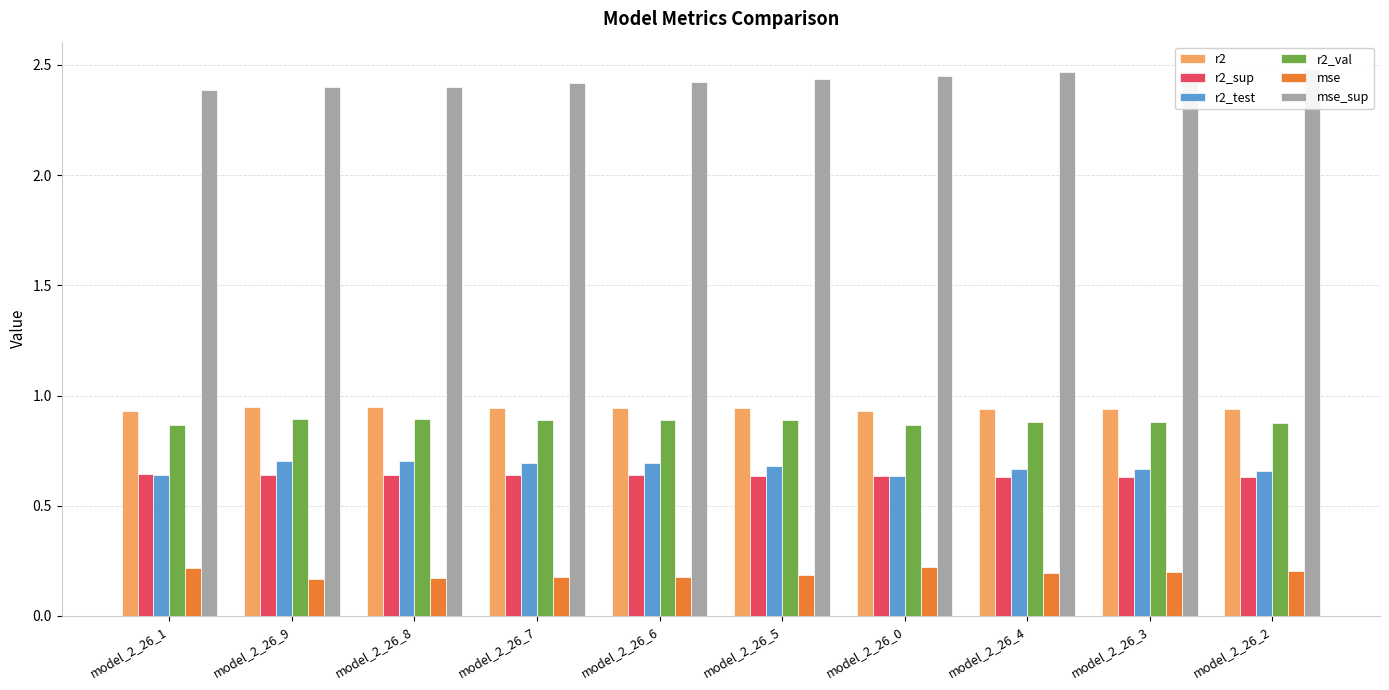

How many data points does each series have?

10